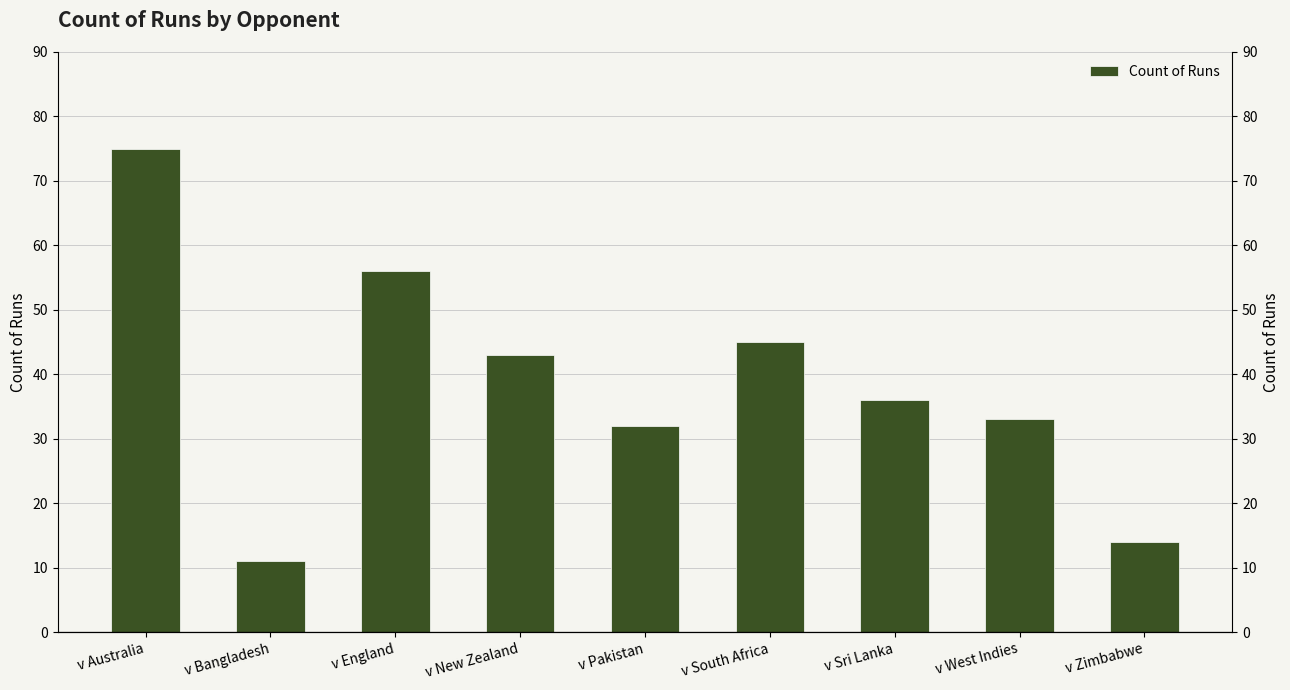

Are the bars grouped side by side (vs. stacked)?

No